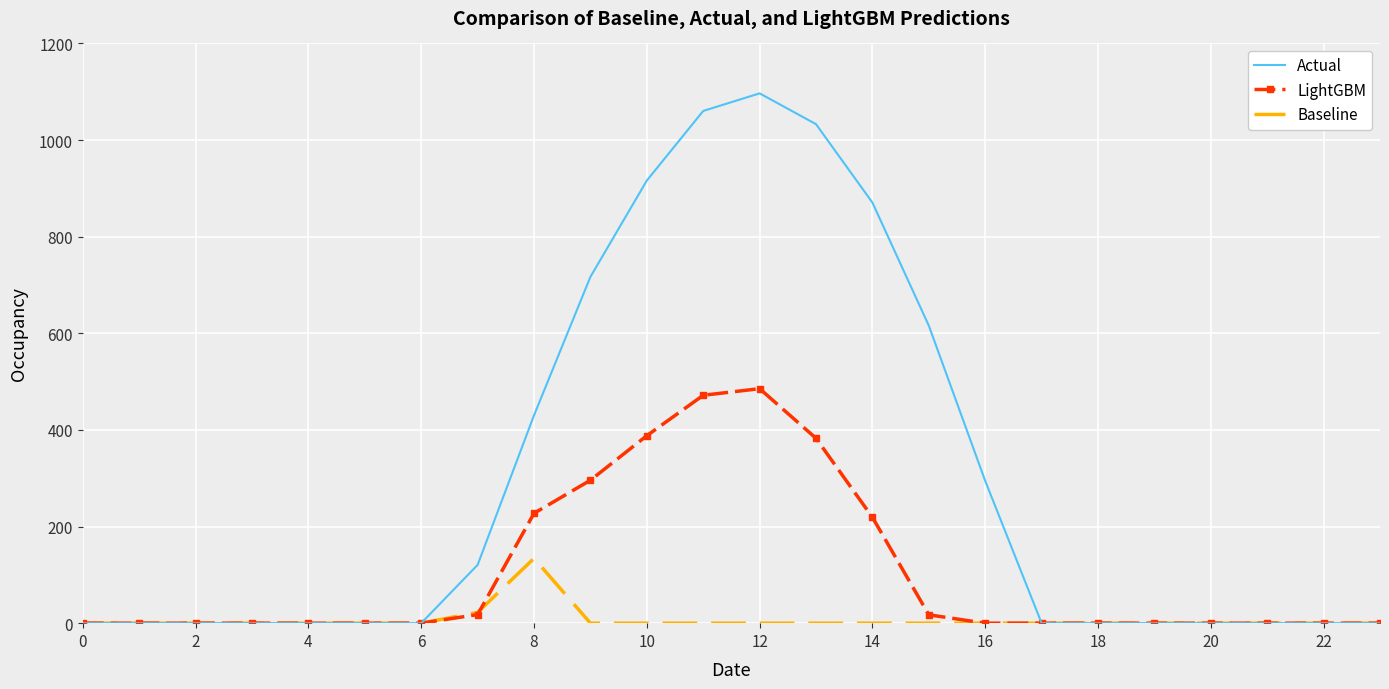

In Baseline, how many points are higher than both neighbors (excluding endpoints)?

1